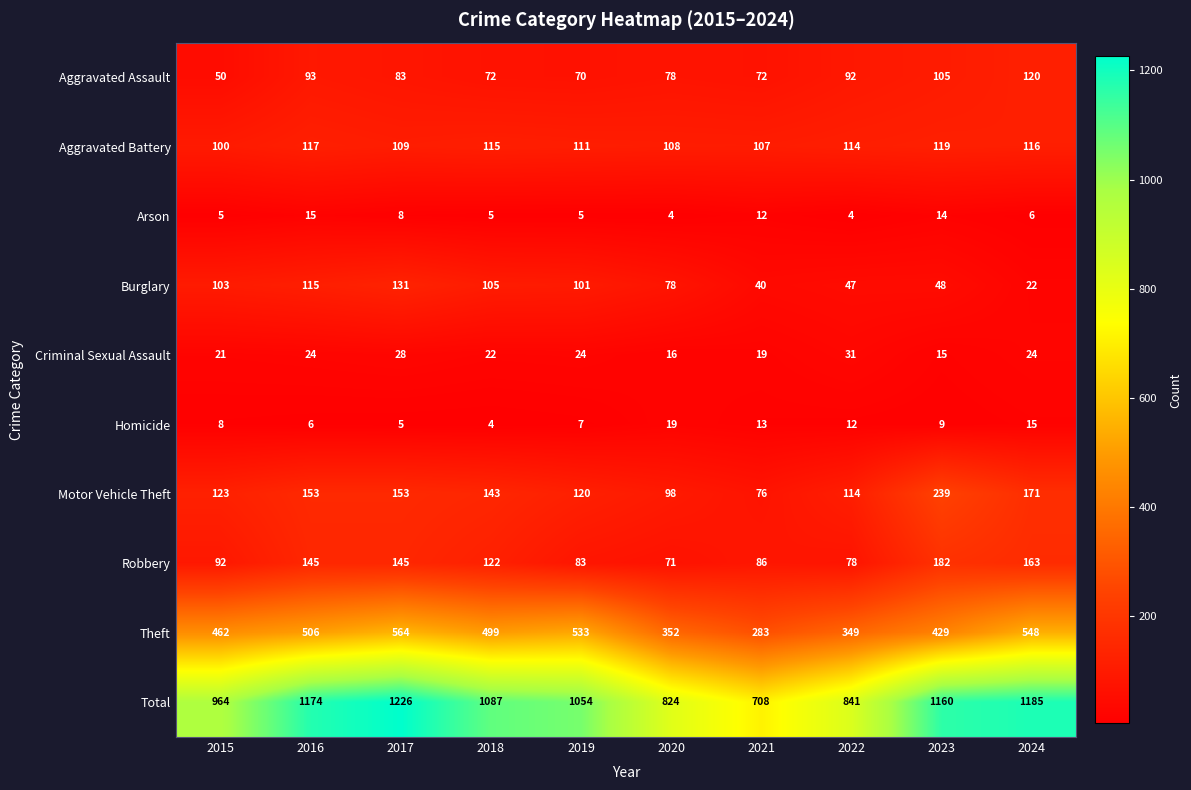

How many series are shown in this chart?

10